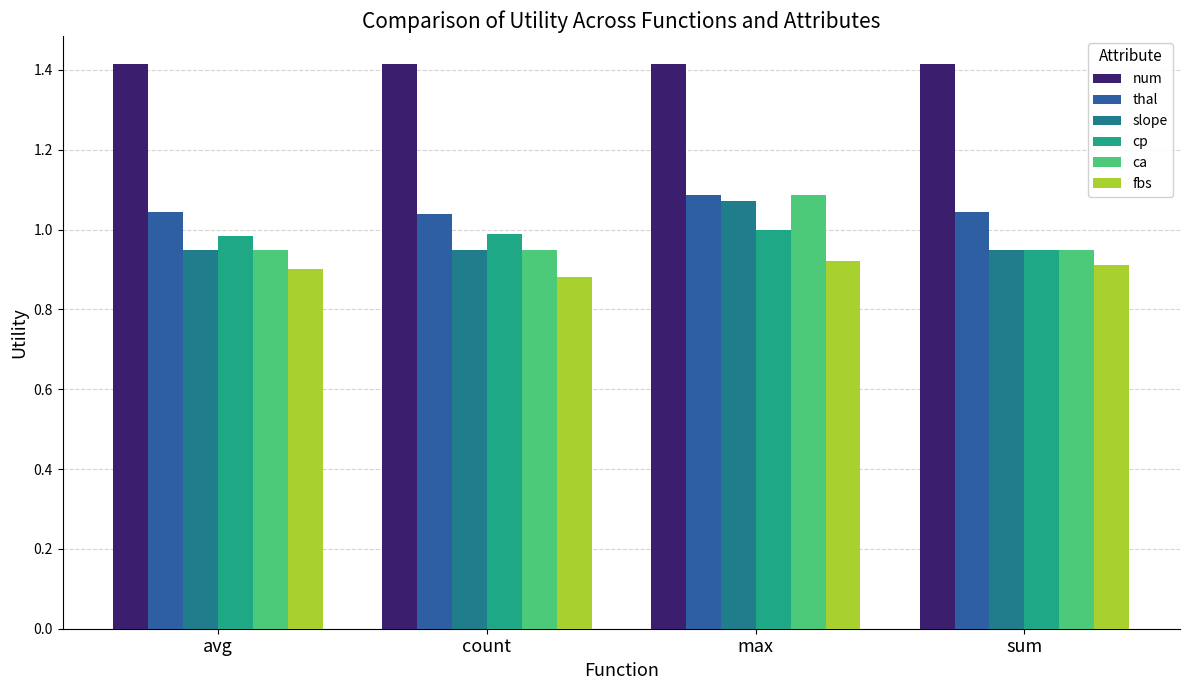

What is the maximum value shown in the chart?

1.4